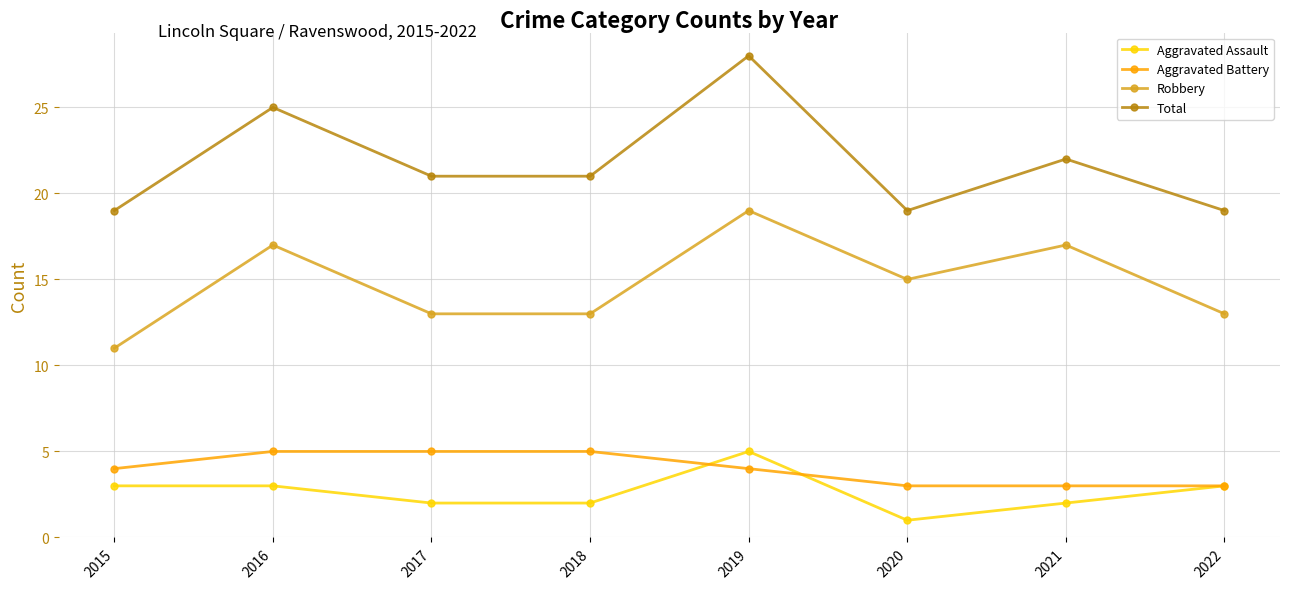

Which category has the highest value across all series?

2019